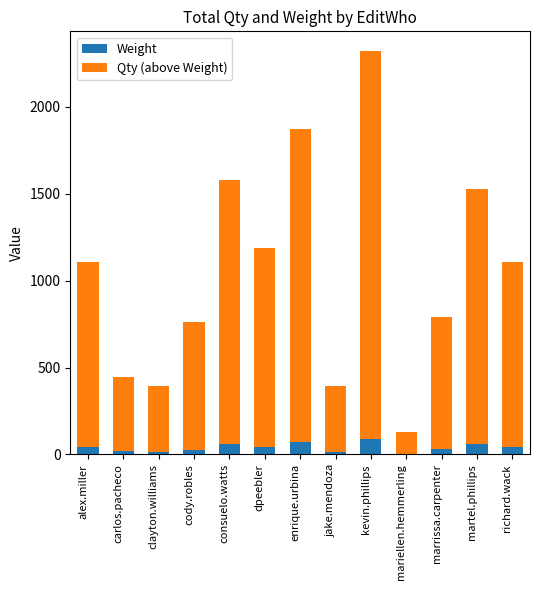

What are all the series names shown in the legend?

Weight, Qty (above Weight)